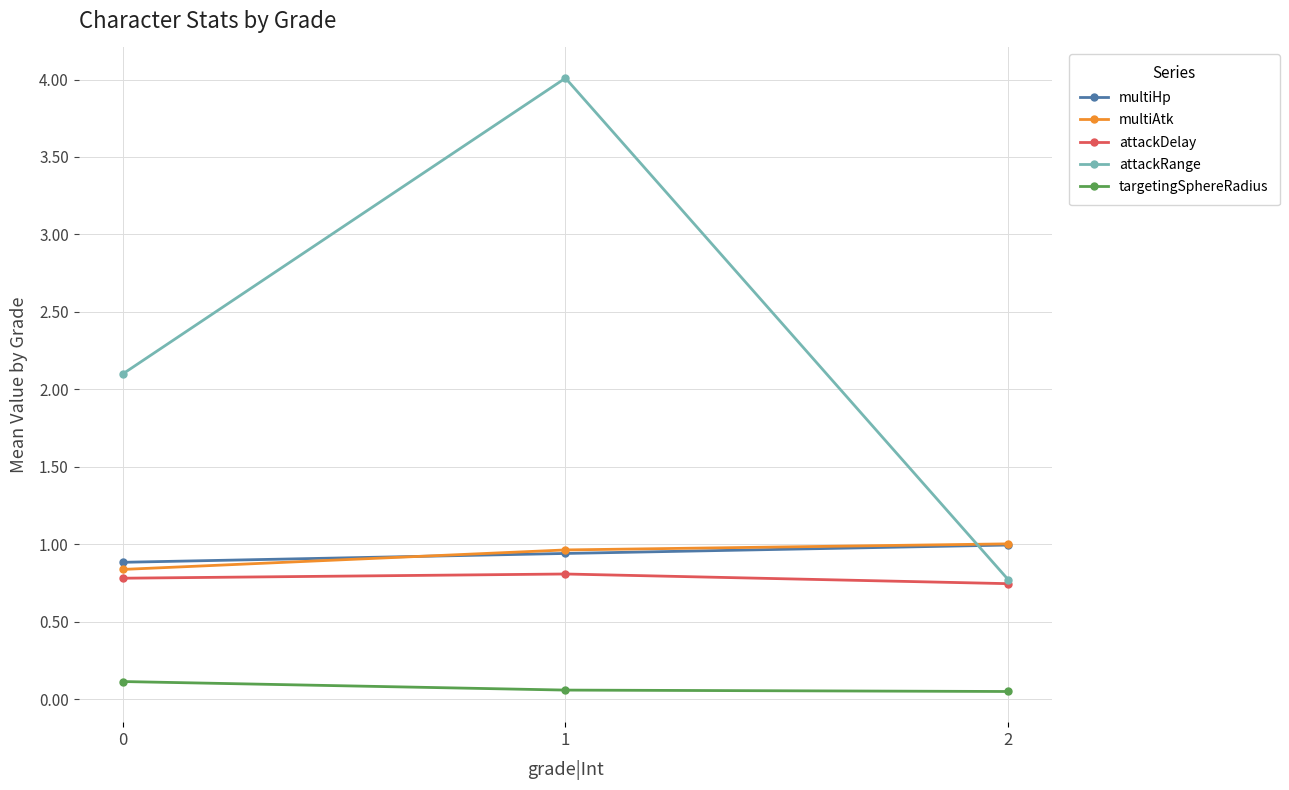

Is it true that multiHp equals 0.9 at 1?

True